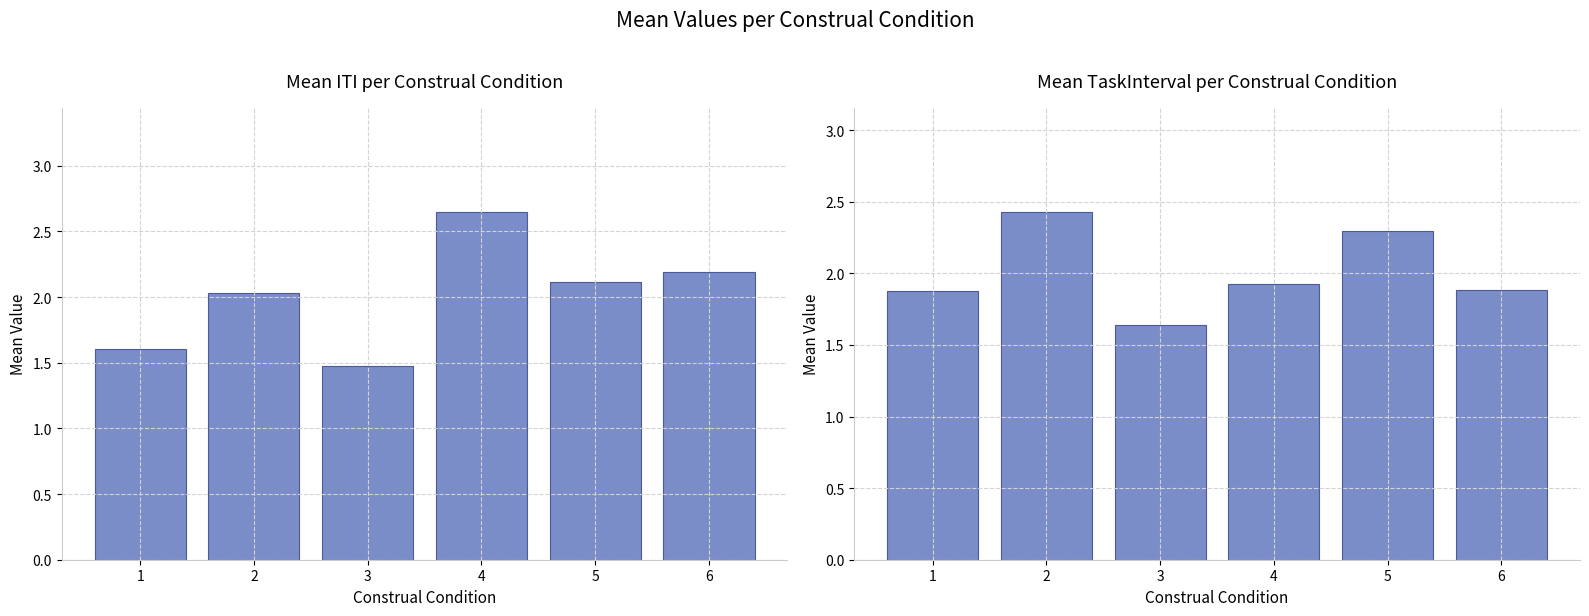

Which series has the largest total across all categories?

Mean ITI